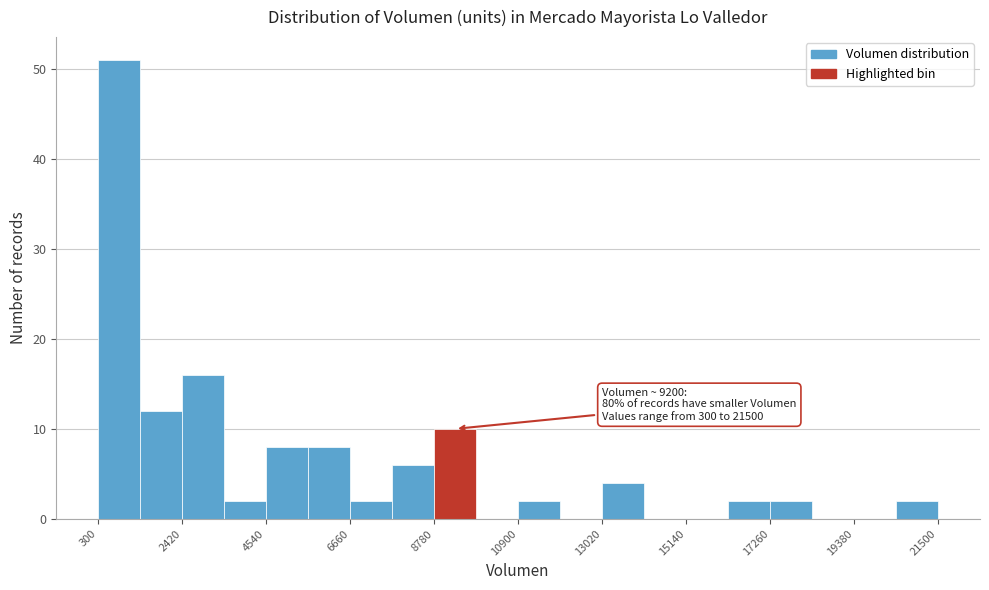

Read against the x-axis, roughly where is the centre of the tallest bar?

1000